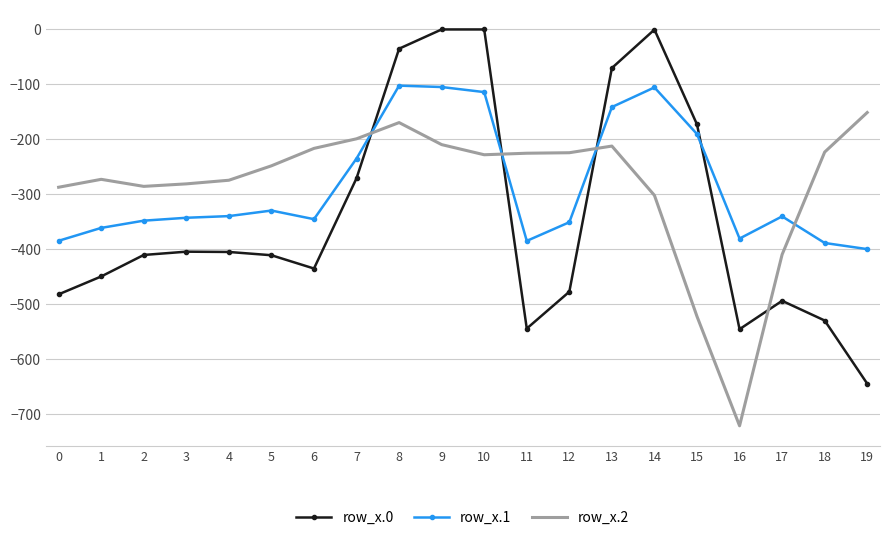

Which category has the lowest value across all series?

16